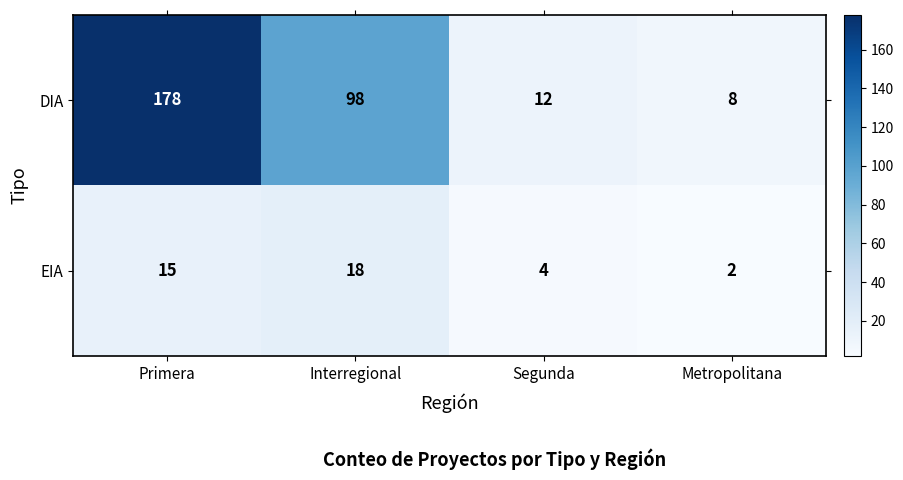

The value of EIA at Interregional is 18. True or false?

True